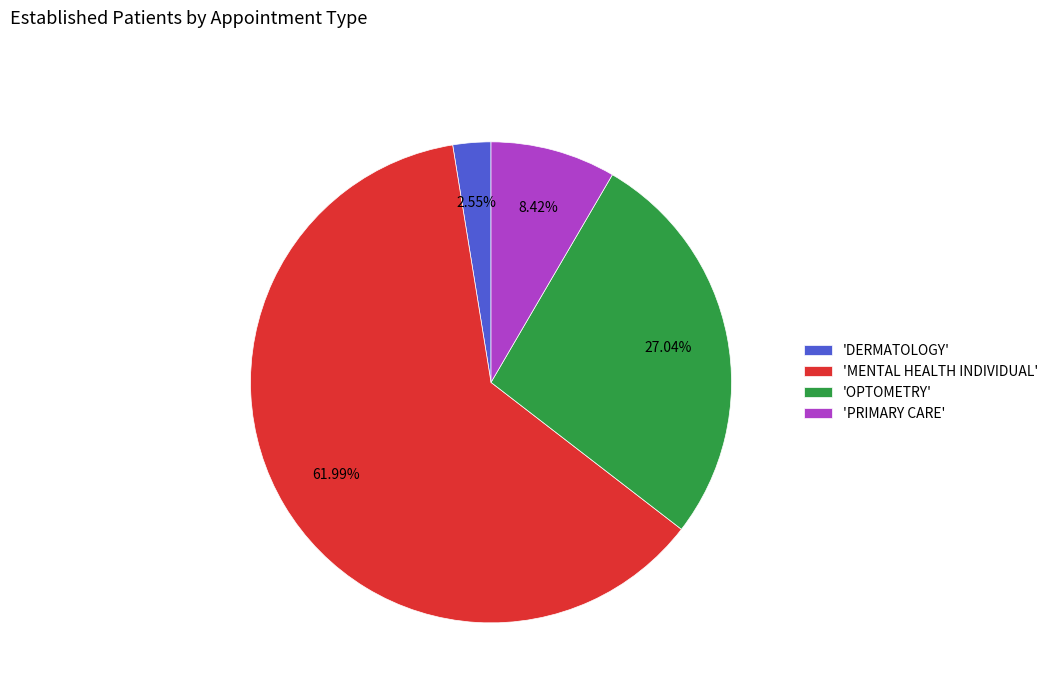

Rank the categories by value from lowest to highest.

'DERMATOLOGY', 'PRIMARY CARE', 'OPTOMETRY', 'MENTAL HEALTH INDIVIDUAL'